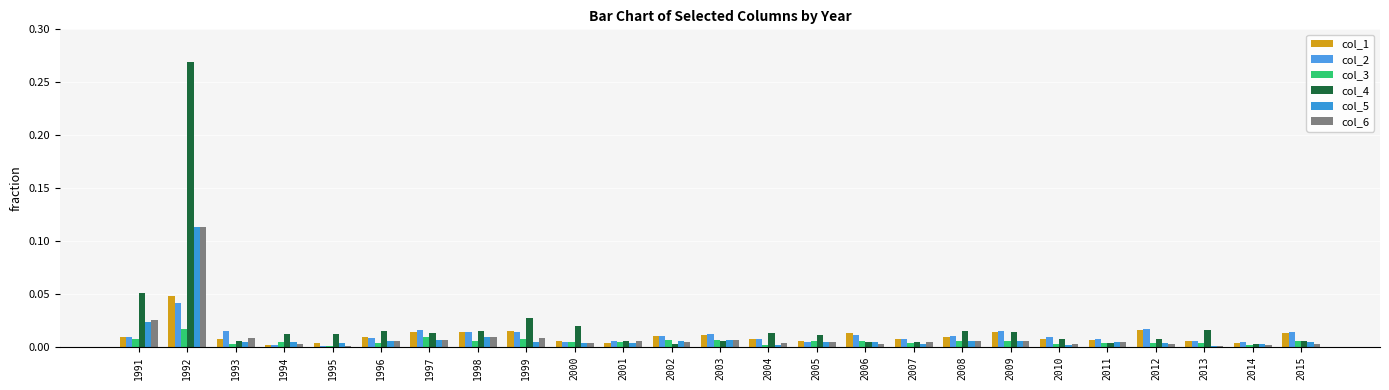

At how many categories does at least one series exceed 0?

25